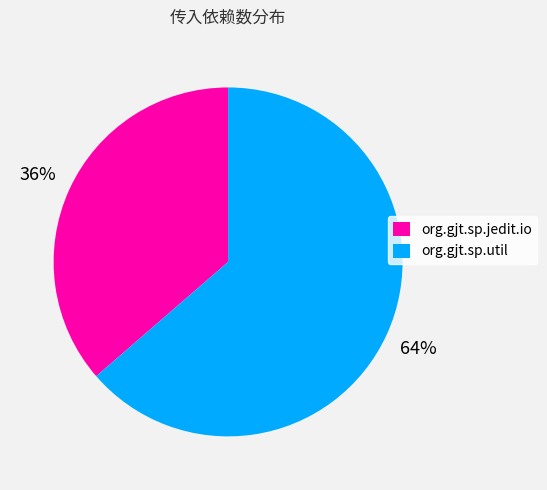

Rank the categories by value from highest to lowest.

org.gjt.sp.util, org.gjt.sp.jedit.io